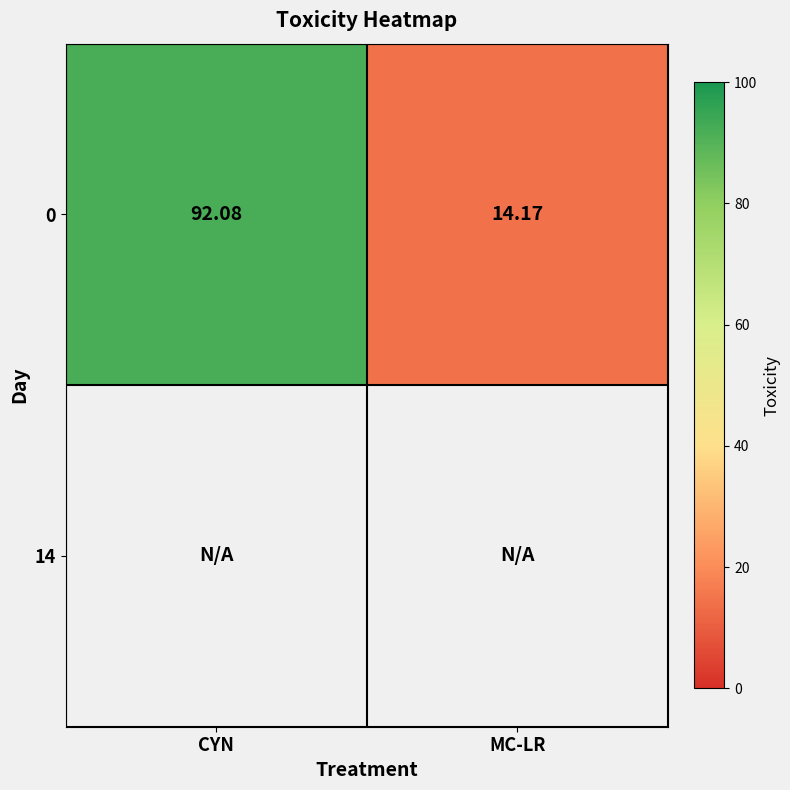

At which label does 0 reach its minimum?

MC-LR